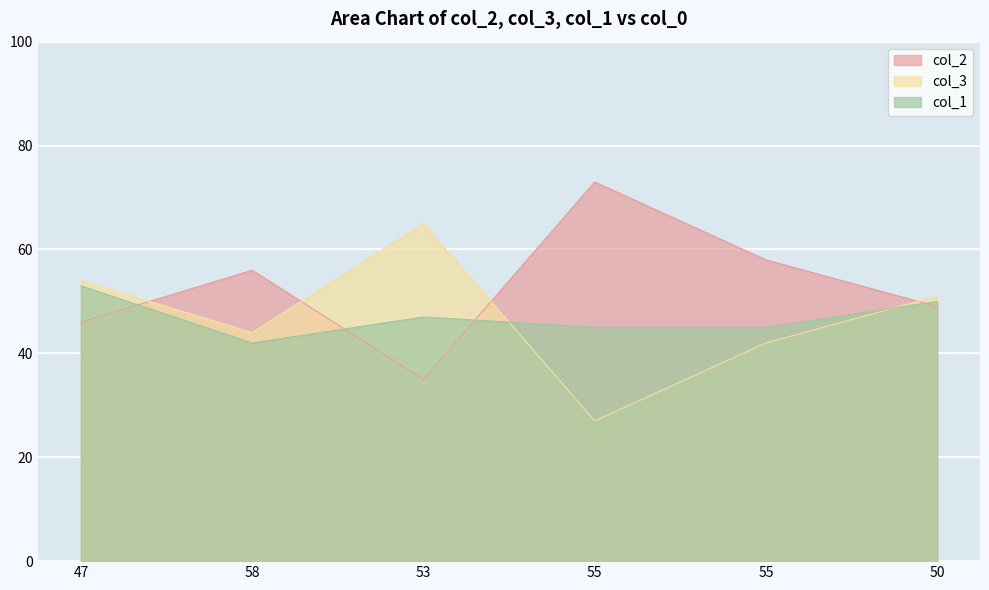

Count the number of categories in the chart.

6